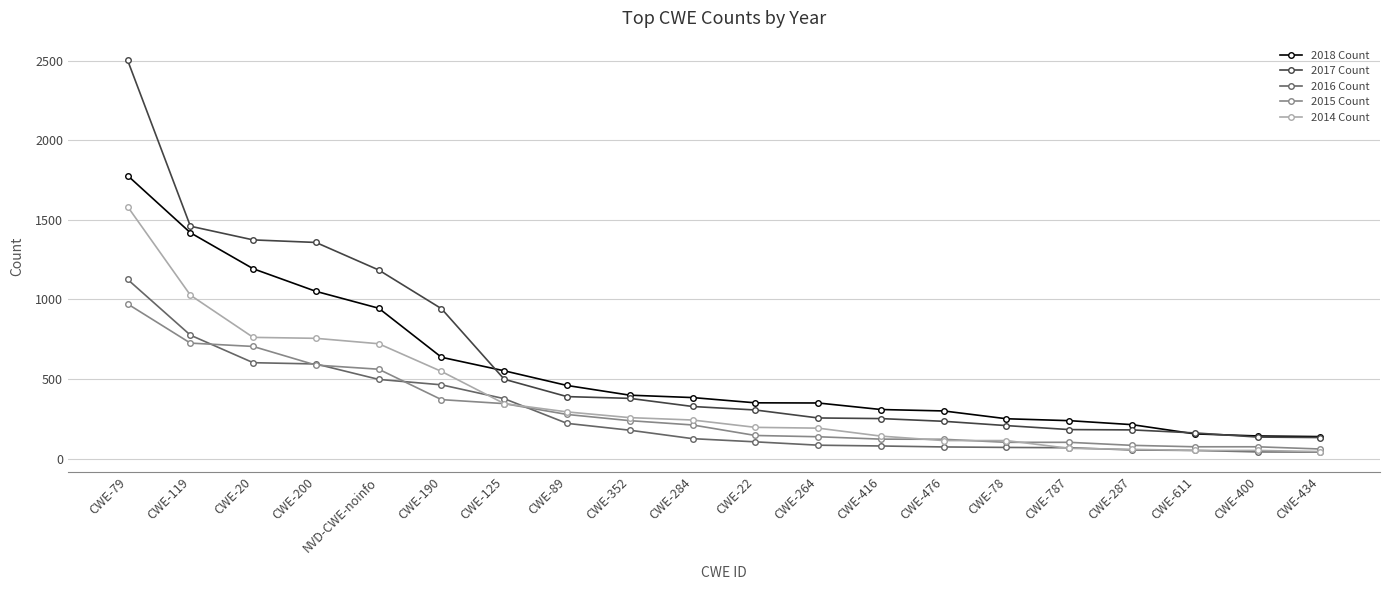

At which label is 2015 Count closest to 516?

NVD-CWE-noinfo